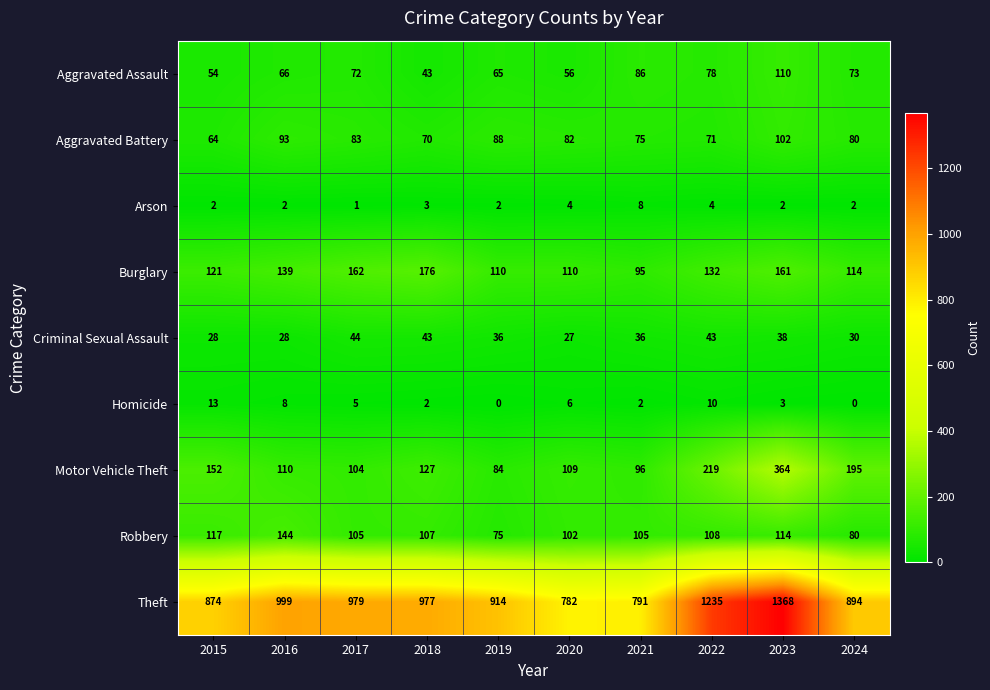

Which series changed the most between 2017 and 2021?

Theft